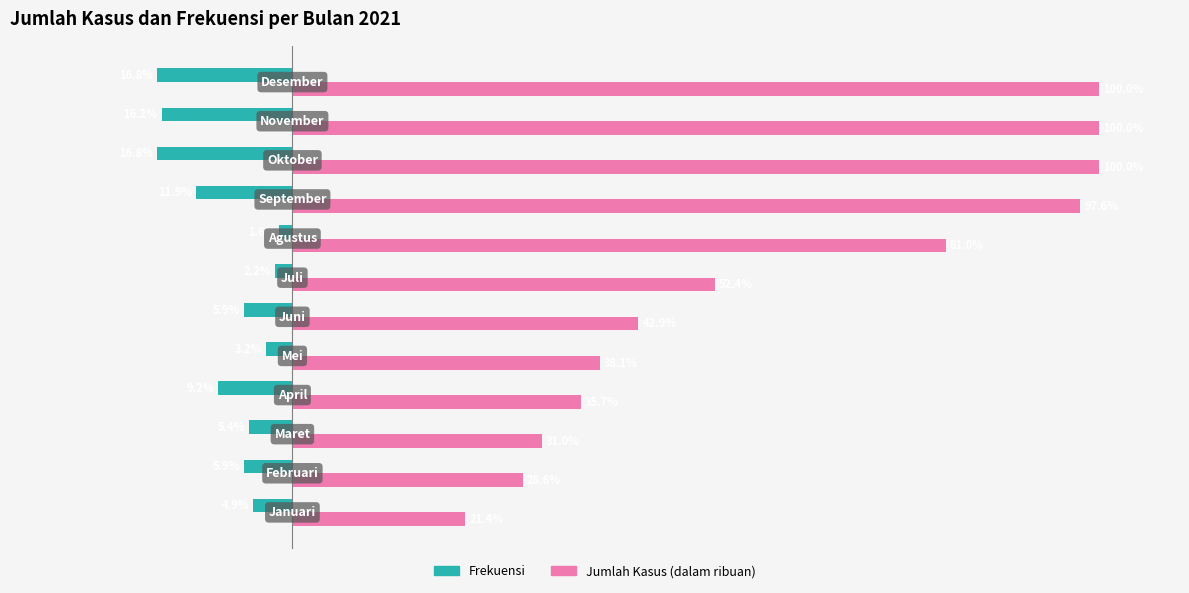

Rank the series by their average value, from lowest to highest.

Frekuensi, Jumlah Kasus (dalam ribuan)